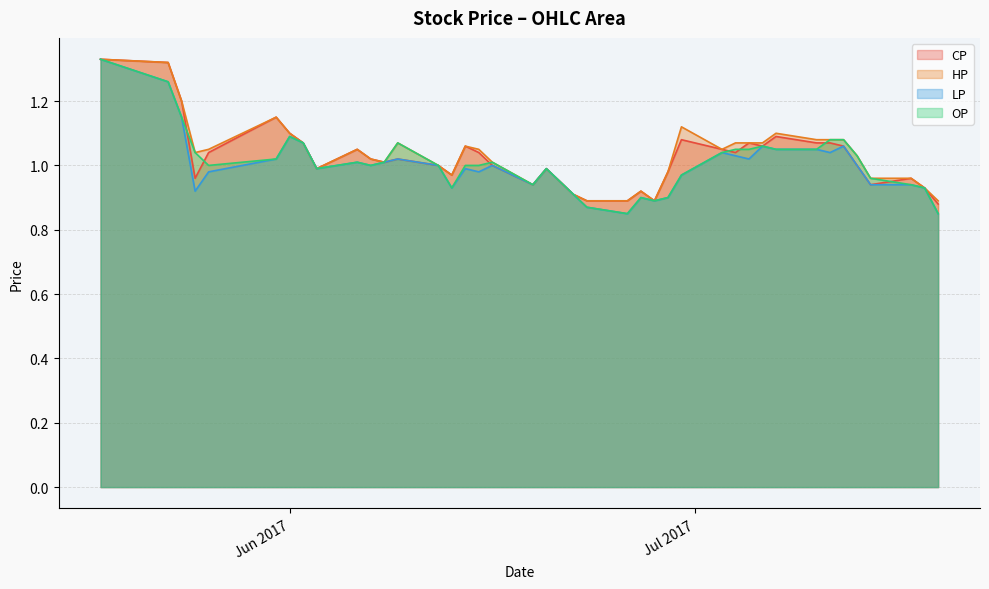

Does the chart have visible grid lines?

Yes